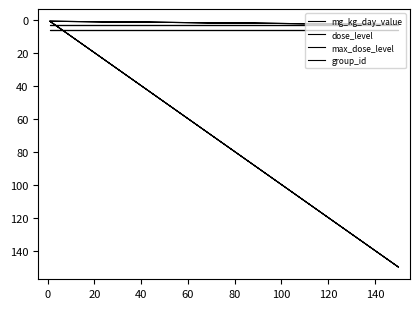

What is the maximum value shown in the chart?

150